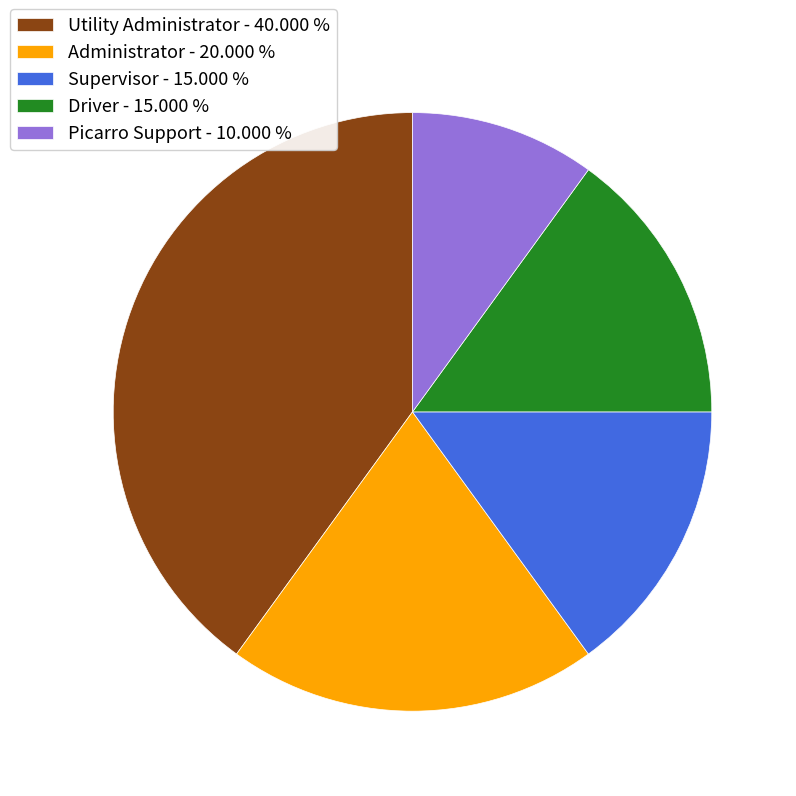

Approximately how many times larger is the value at Picarro Support - 10.000 % compared to Driver - 15.000 %?

0.7